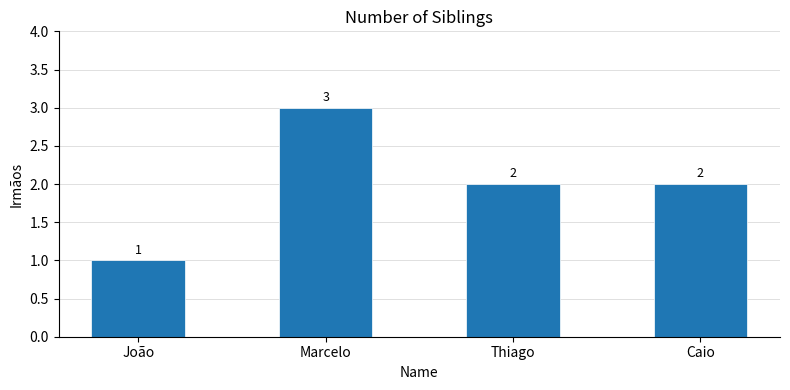

Between João and Marcelo, which is larger?

Marcelo